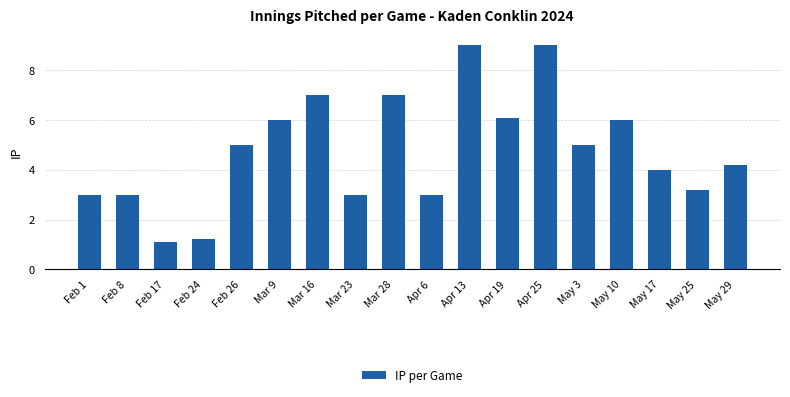

What is the maximum value shown in the chart?

9.0